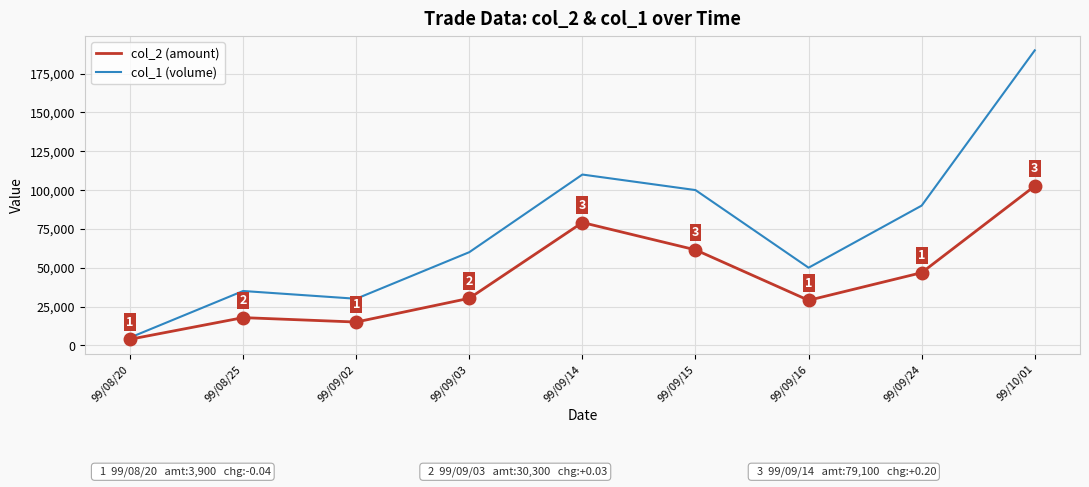

What are all the series names shown in the legend?

col_2 (amount), col_1 (volume)